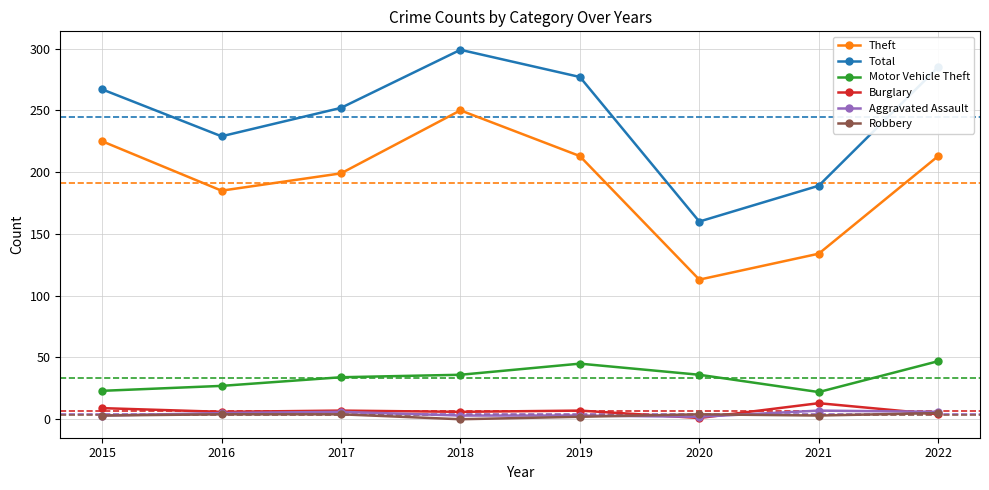

What is the total value across all series at 2021?

368